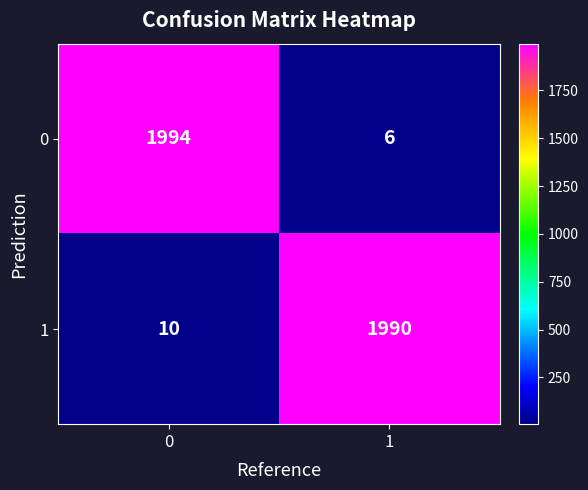

What is the total value across all series at 1?

1996